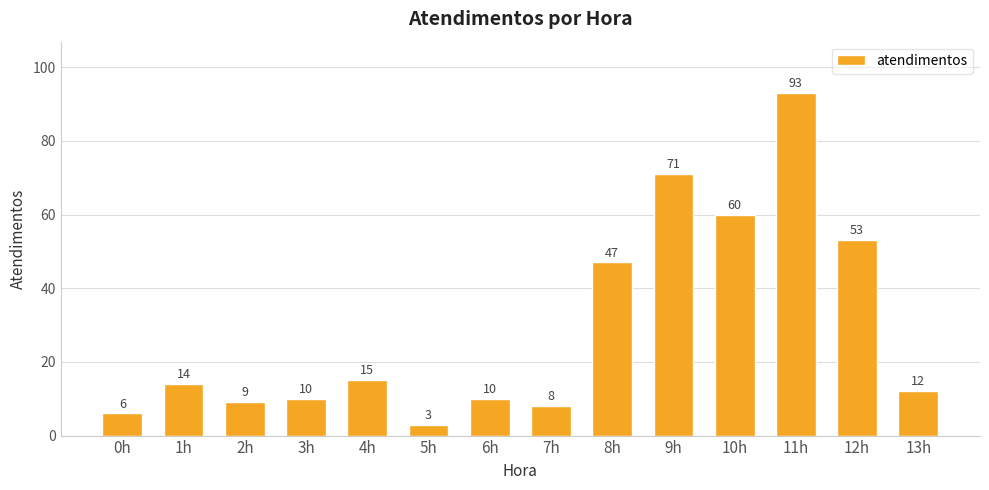

What is the difference between the values at 10h and 2h?

51